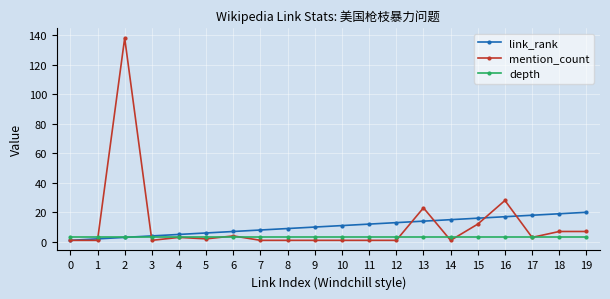

Which series has the widest spread of values?

mention_count